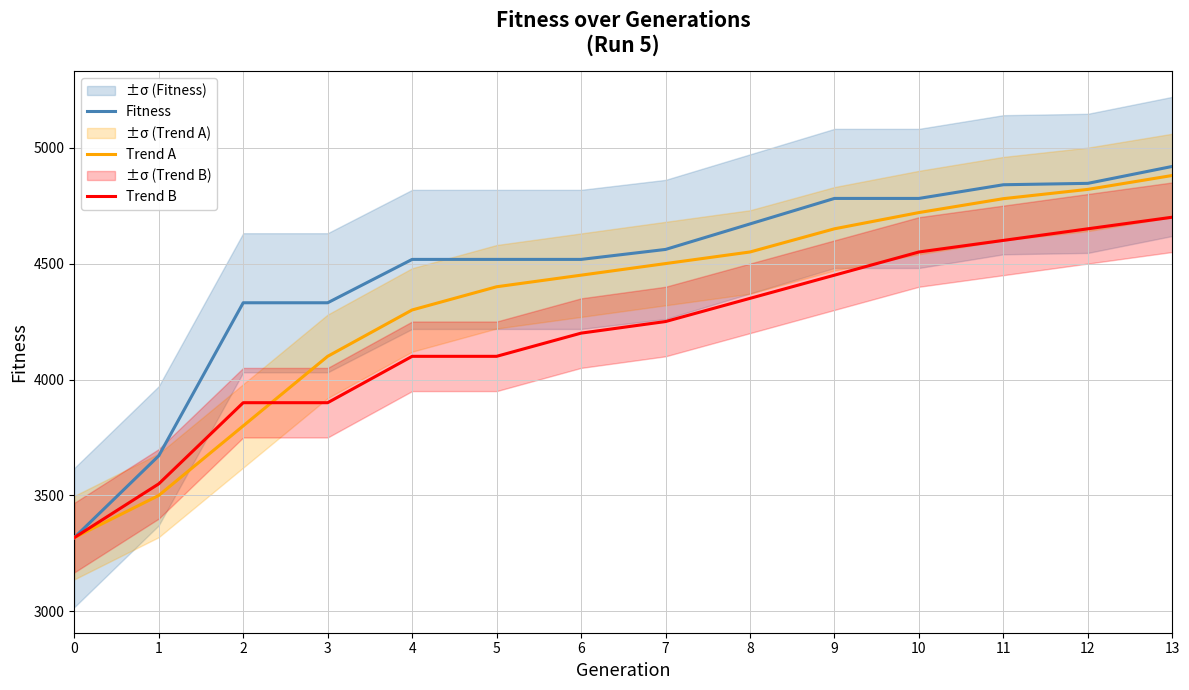

Between 3 and 4, which series saw the biggest shift?

Trend A